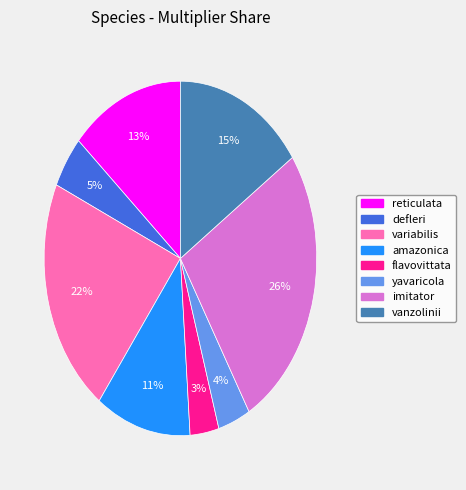

How many segments does this pie chart have?

8